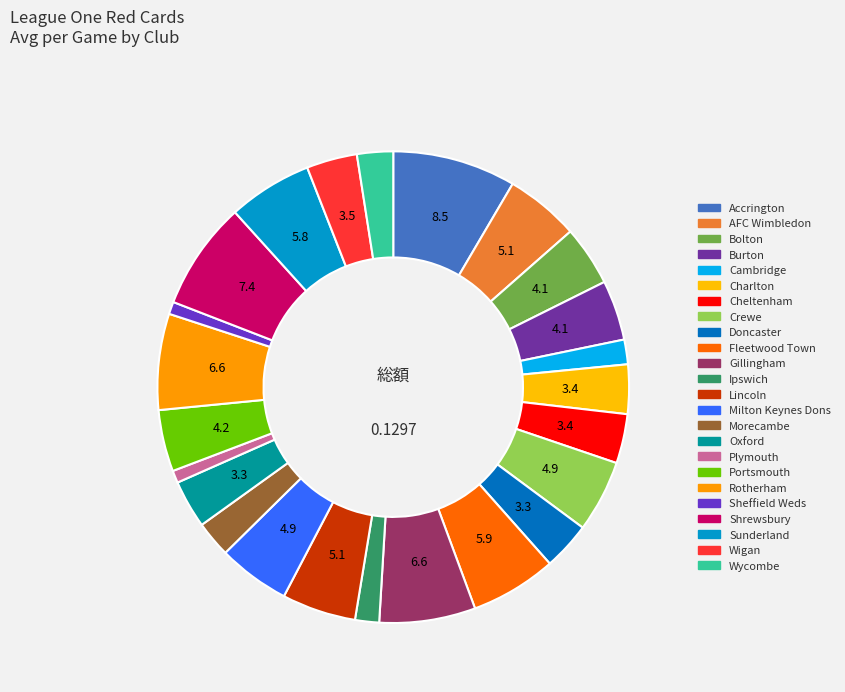

Is Accrington the majority of the pie?

No